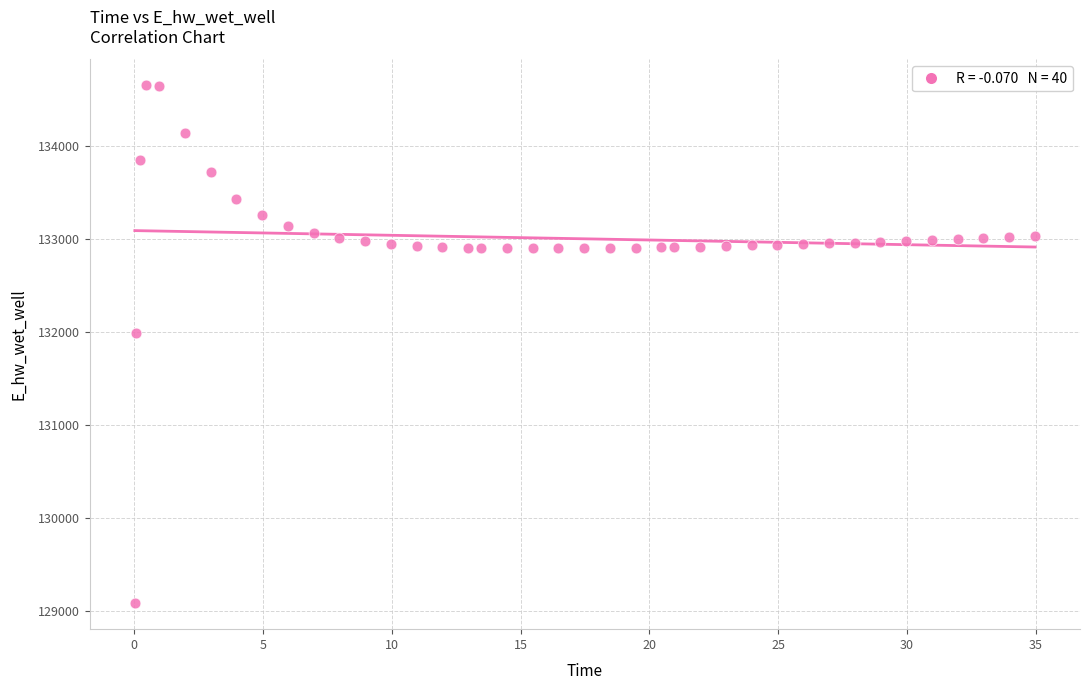

What Y value in the scatter plot is closest to 131868?

131989.6